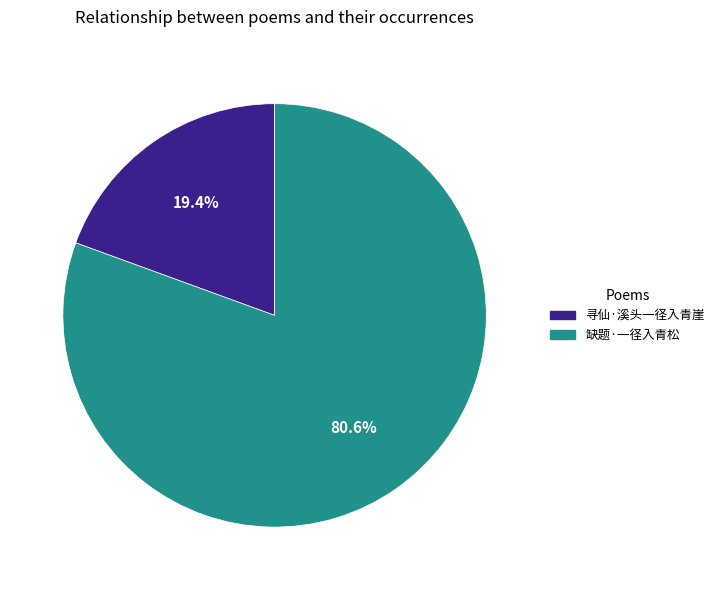

The 寻仙·溪头一径入青崖 slice represents 29% of the pie. True or false?

False